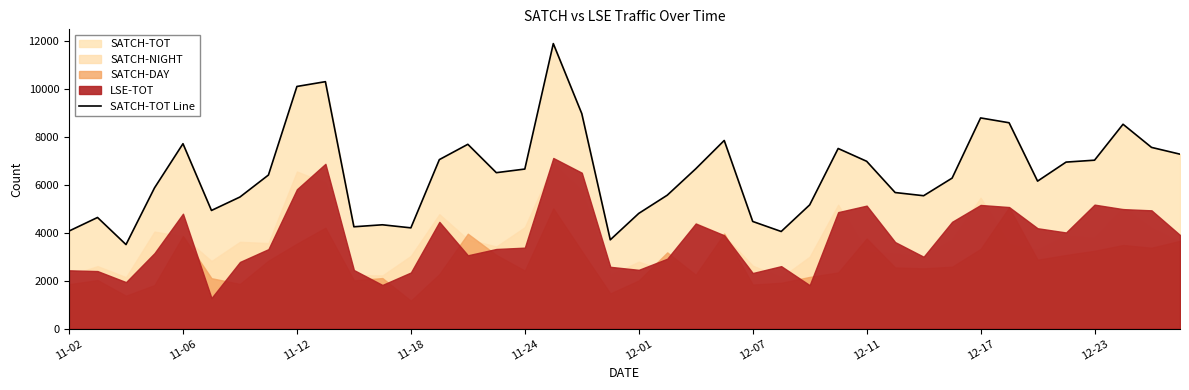

What is the sum of all values?

260045